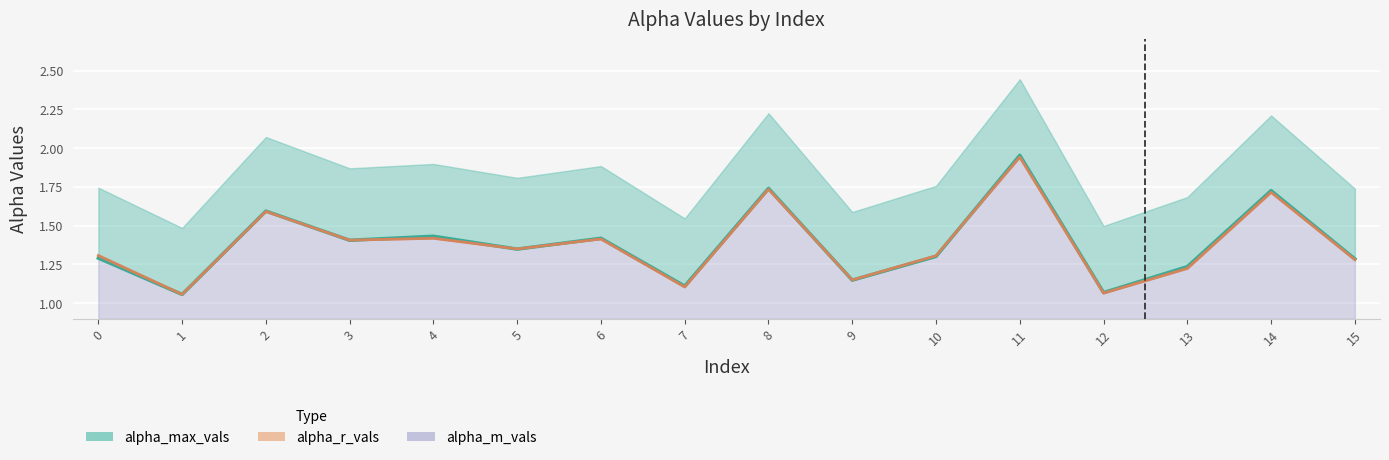

Between 1 and 13, which series saw the biggest shift?

alpha_max_vals